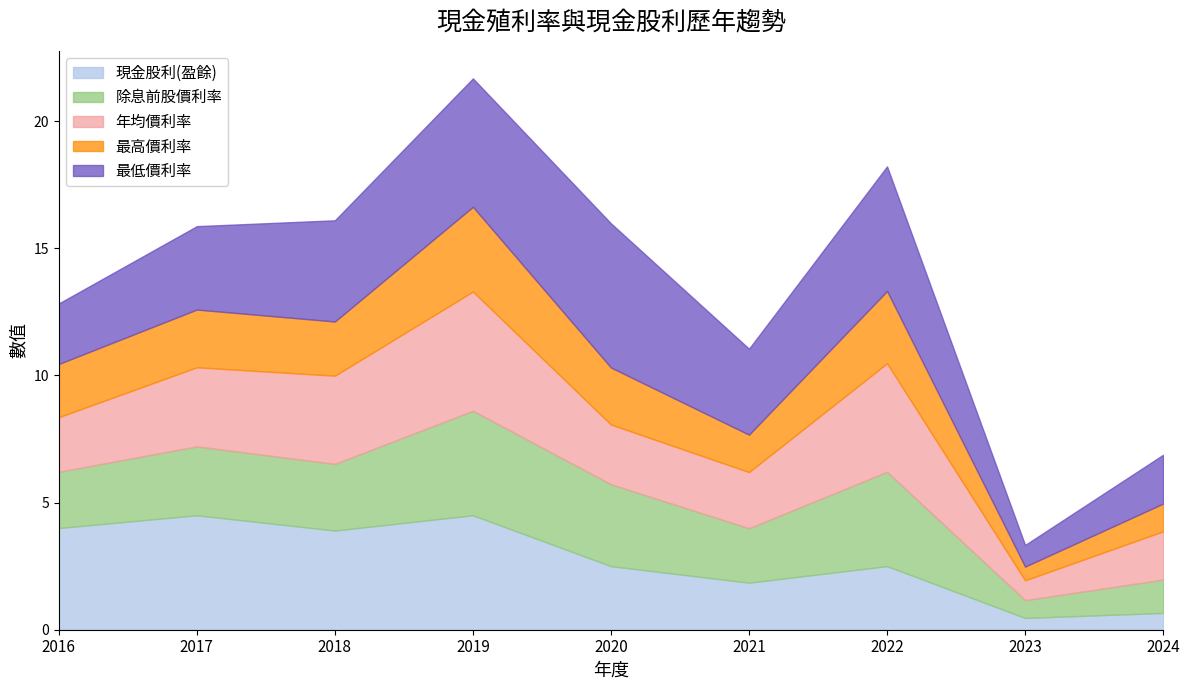

Reading left to right, transcribe all the data shown in this chart.

現金股利(盈餘): 4.0	4.5	3.9	4.5	2.5	1.9	2.5	0.5	0.7
除息前股價利率: 2.2	2.7	2.6	4.1	3.2	2.1	3.7	0.7	1.3
年均價利率: 2.1	3.1	3.5	4.7	2.4	2.2	4.3	0.8	1.9
最高價利率: 2.1	2.3	2.1	3.3	2.2	1.5	2.8	0.5	1.1
最低價利率: 2.4	3.3	4.0	5.0	5.7	3.4	4.9	0.8	1.9